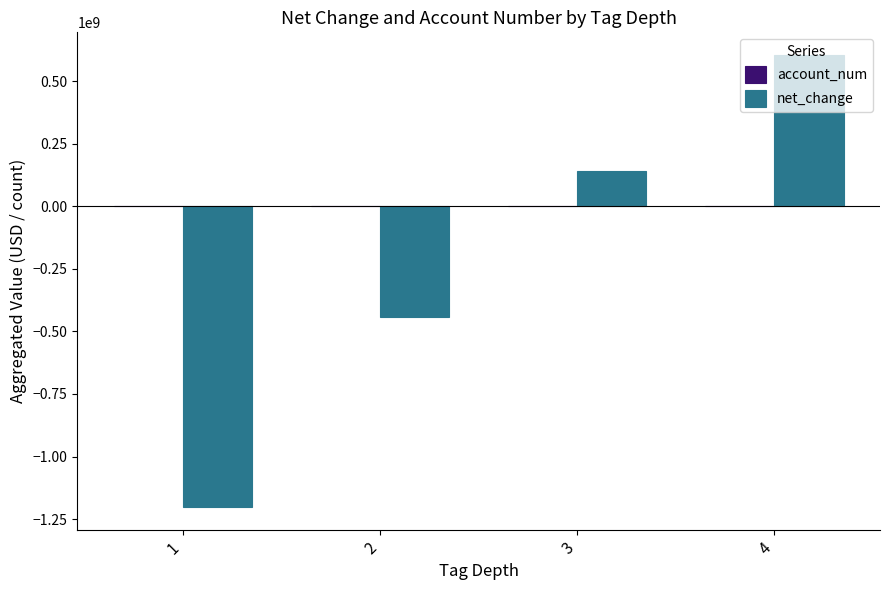

Are the bars horizontal?

No